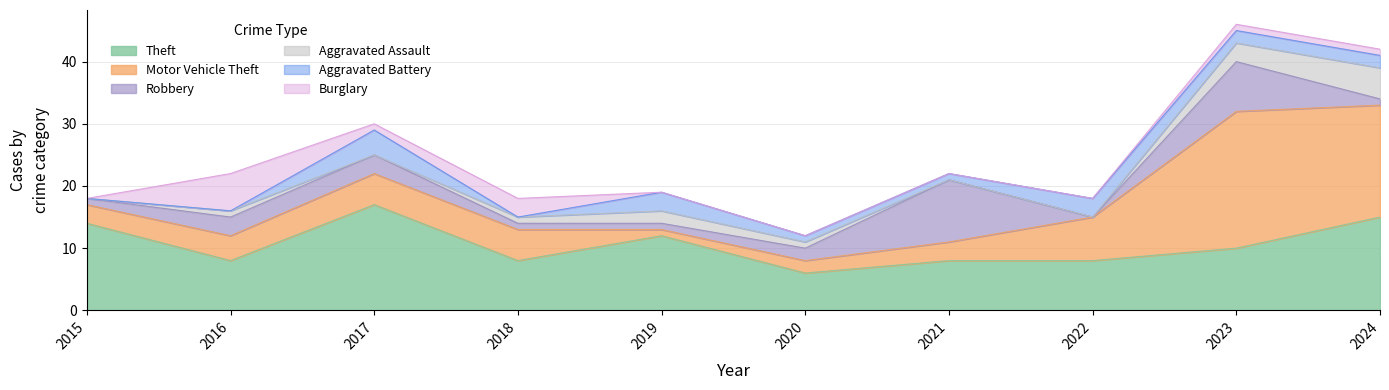

Which series has the largest total across all categories?

Theft